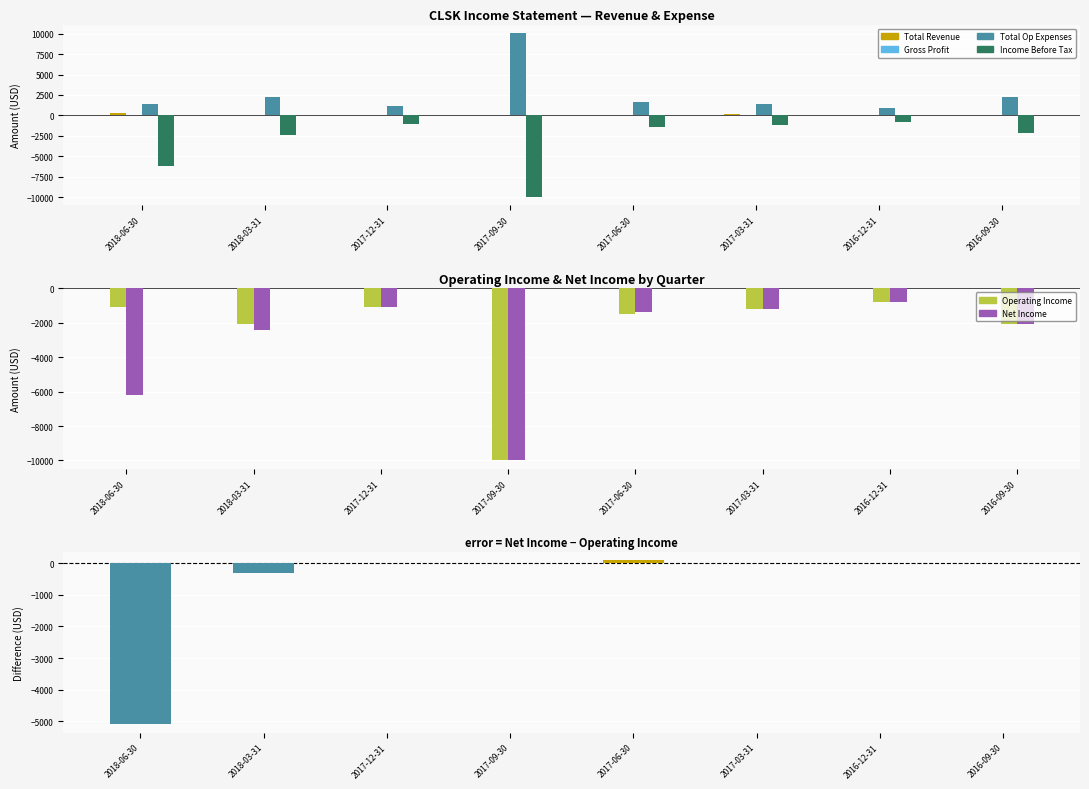

Is it true that Total Op Expenses equals 3437 at 2016-09-30?

False